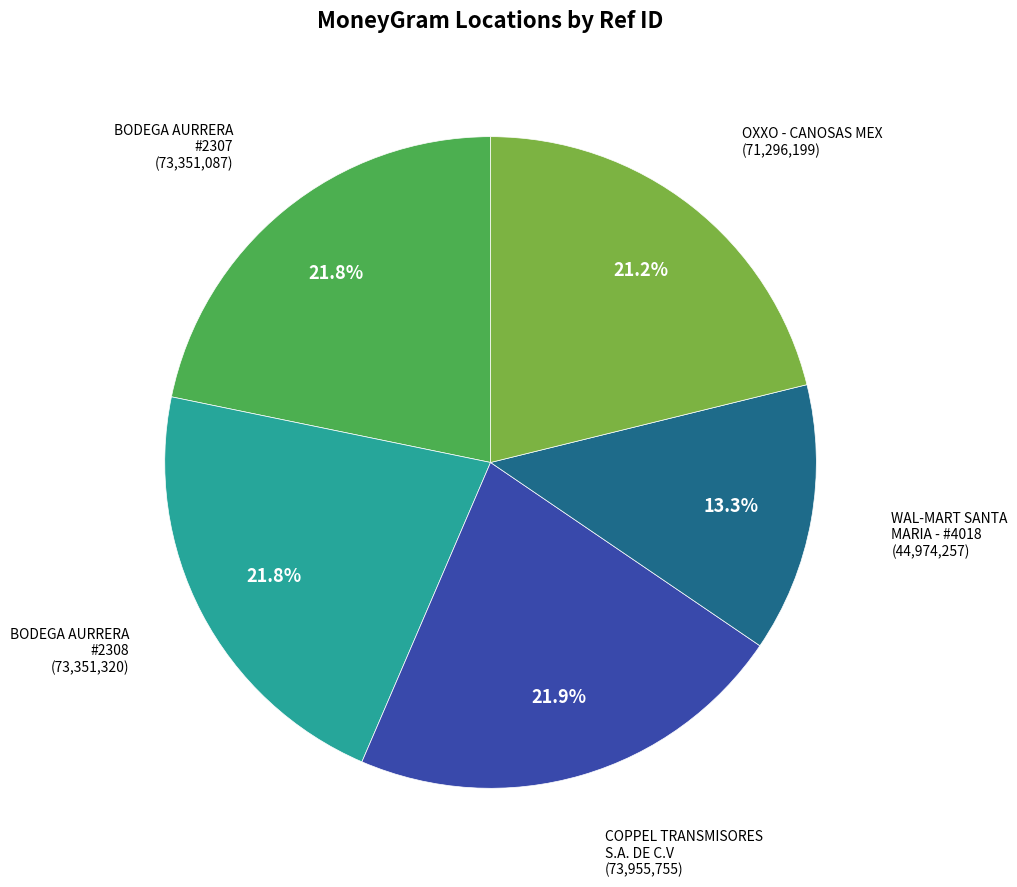

Count the number of slices in the pie.

5